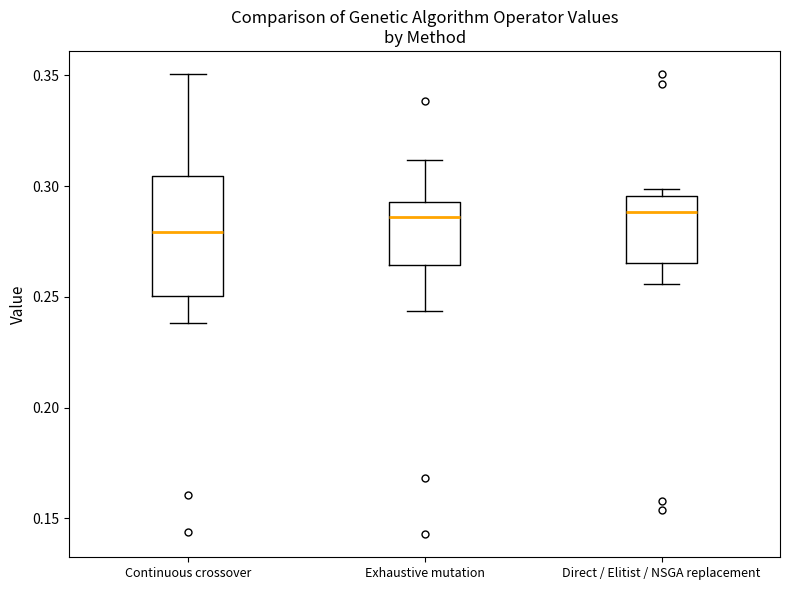

Which box is the tallest, from its lower edge to its upper edge?

Continuous crossover